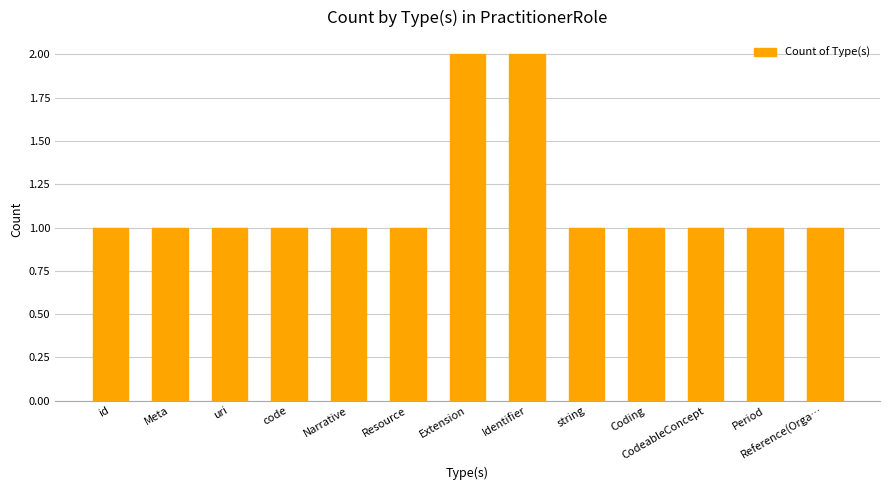

Are the bars horizontal?

No